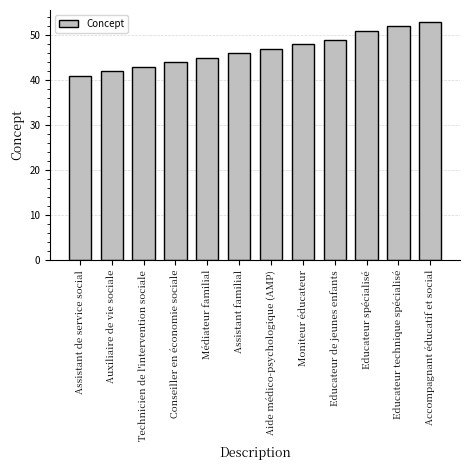

Reading left to right, transcribe all the data shown in this chart.

Assistant de service social=41	Auxiliaire de vie sociale=42	Technicien de l'intervention sociale=43	Conseiller en économie sociale=44	Médiateur familial=45	Assistant familial=46	Aide médico-psychologique (AMP)=47	Moniteur éducateur=48	Educateur de jeunes enfants=49	Educateur spécialisé=51	Educateur technique spécialisé=52	Accompagnant éducatif et social=53